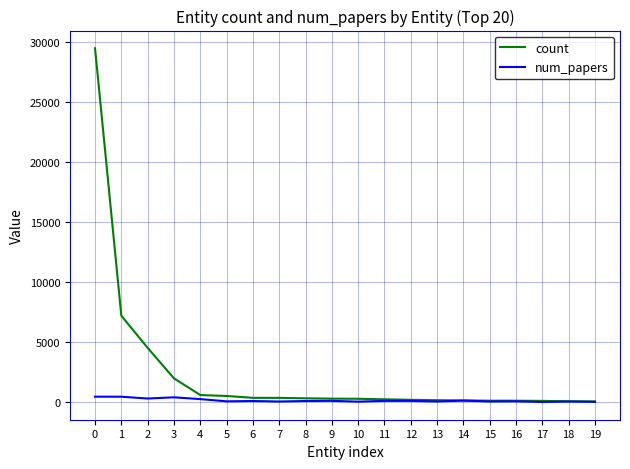

Which series has the widest spread of values?

count